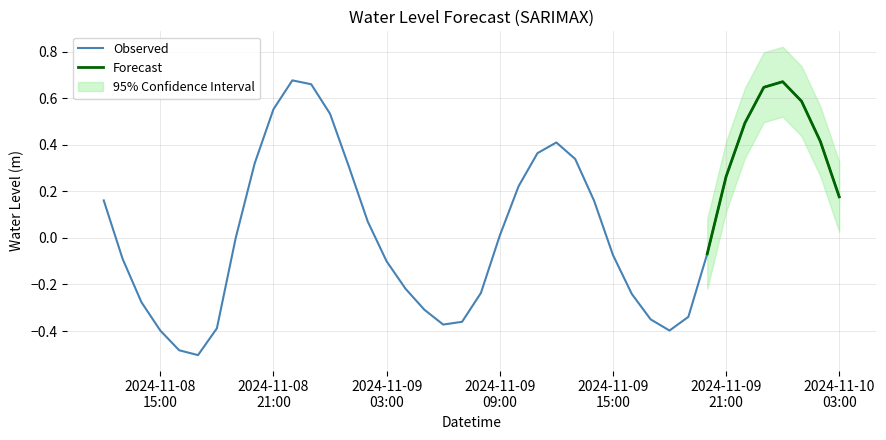

Reading right to left, extract all data points from this chart.

0.2	0.4	0.6	0.7	0.6	0.5	0.3	-0.1	-0.3	-0.4	-0.4	-0.2	-0.1	0.2	0.3	0.4	0.4	0.2	0.0	-0.2	-0.4	-0.4	-0.3	-0.2	-0.1	0.1	0.3	0.5	0.7	0.7	0.6	0.3	0.0	-0.4	-0.5	-0.5	-0.4	-0.3	-0.1	0.2